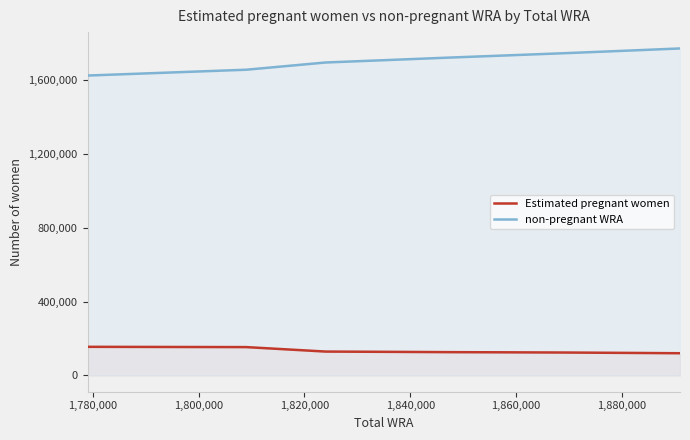

Which series has the largest range (max minus min)?

non-pregnant WRA